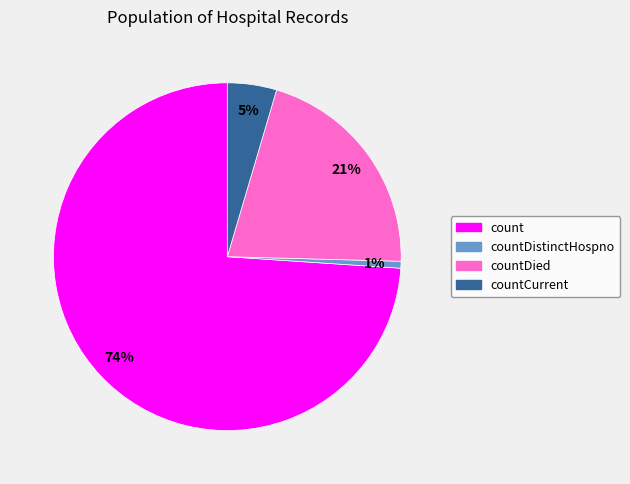

The countDied slice represents 12% of the pie. True or false?

False